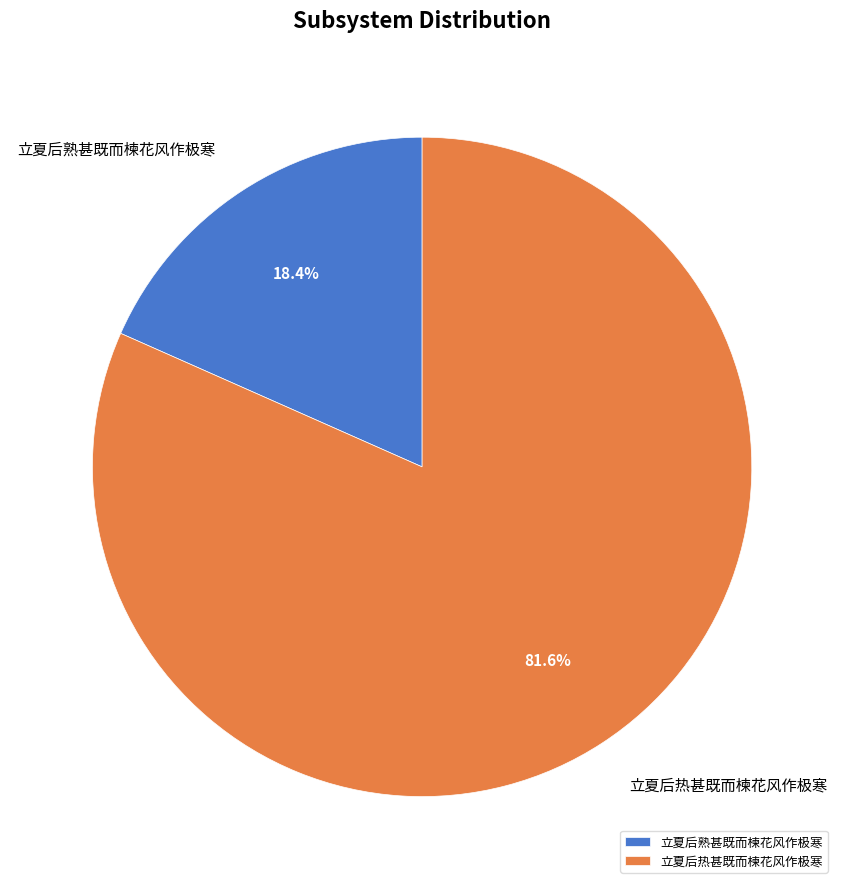

What percentage is the 立夏后熟甚既而楝花风作极寒 slice, to the nearest percent?

18%